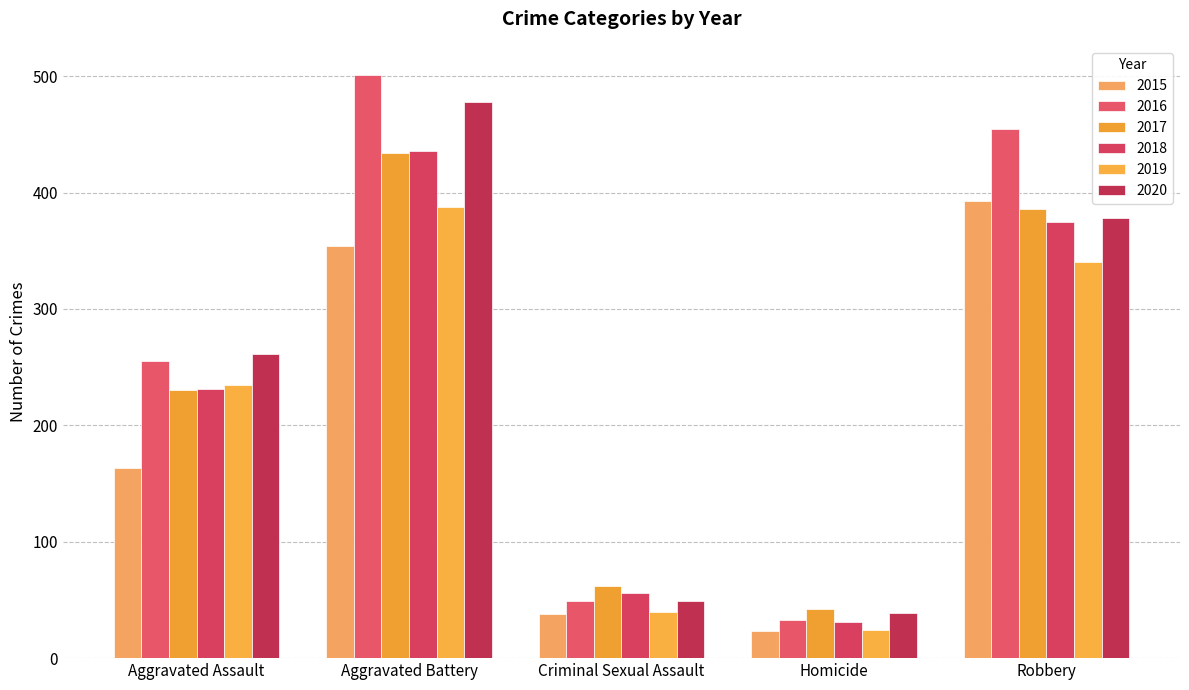

Is it true that 2015 equals 570 at Aggravated Battery?

False